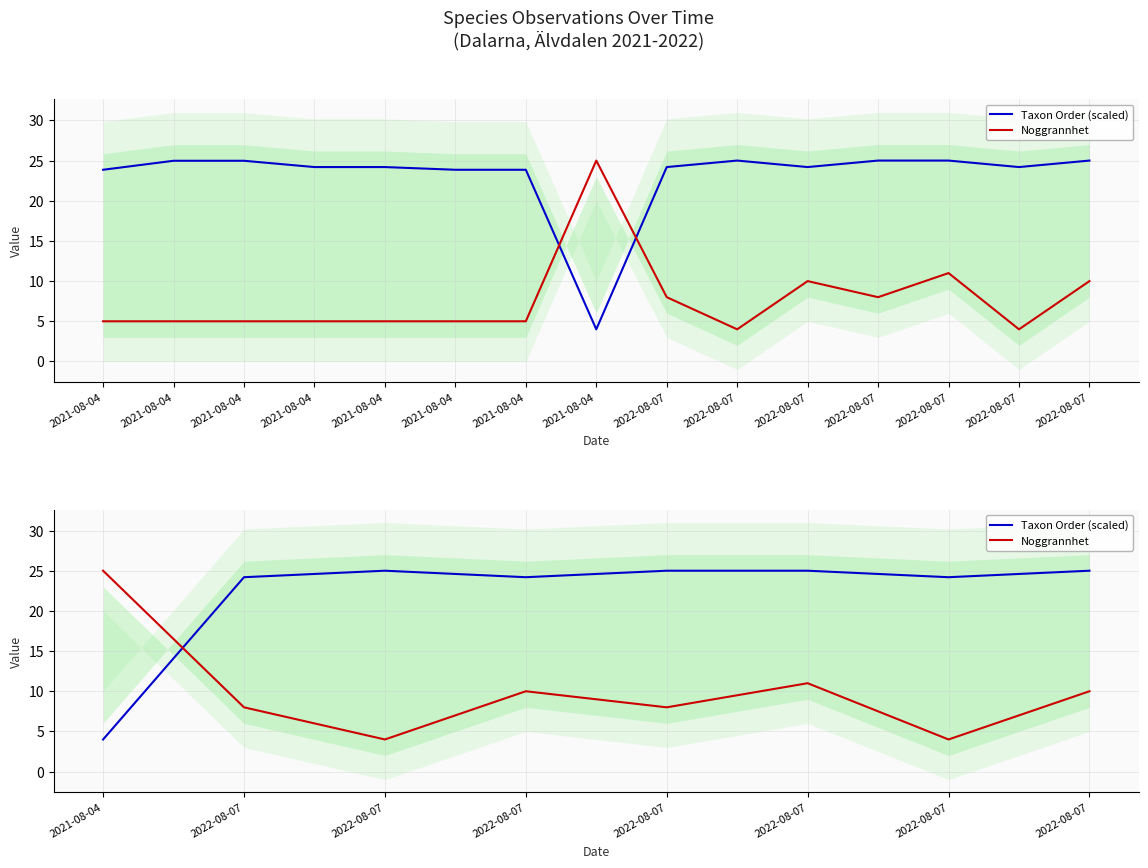

How many lines are shown in the chart?

2